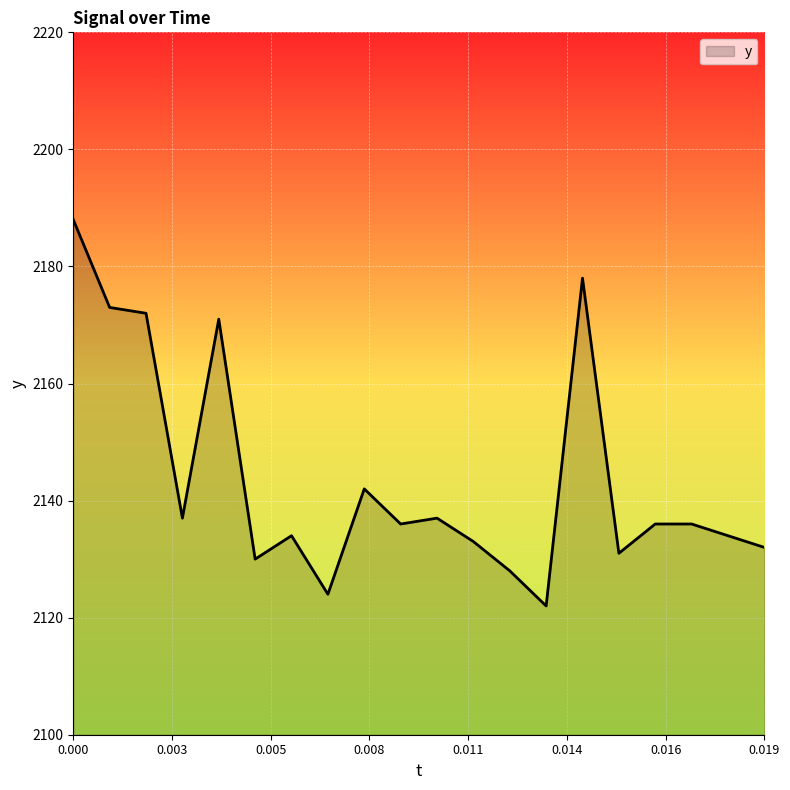

What is the difference between the maximum and minimum values?

66